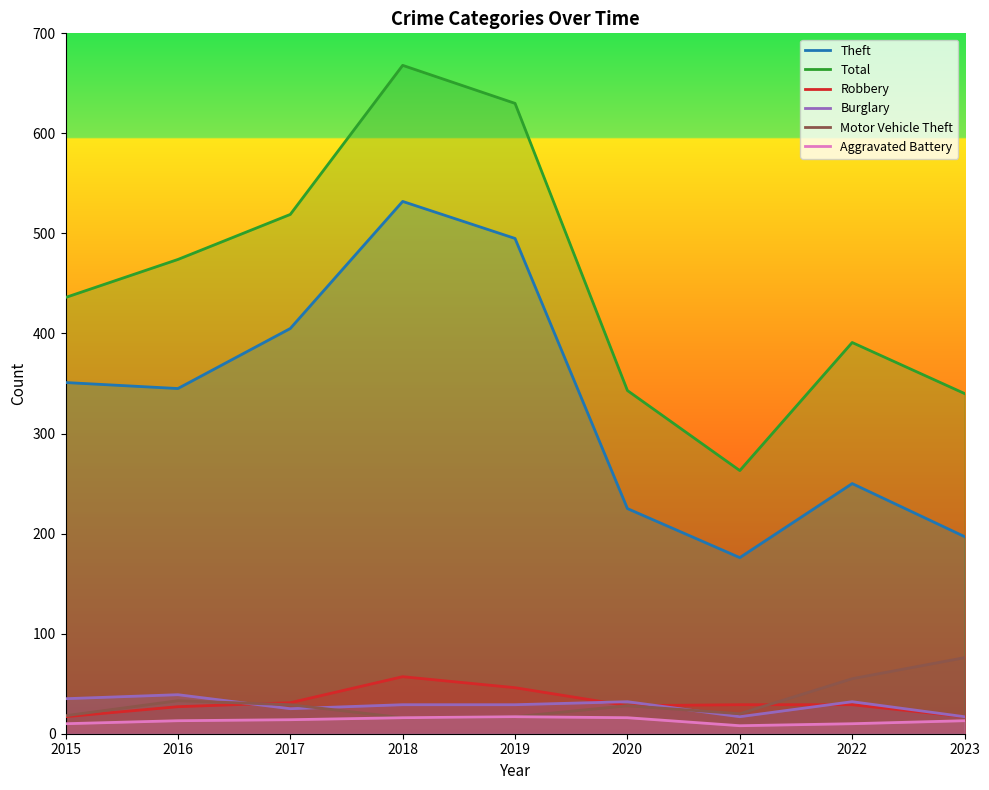

At which category is the sum across all series the highest?

2018